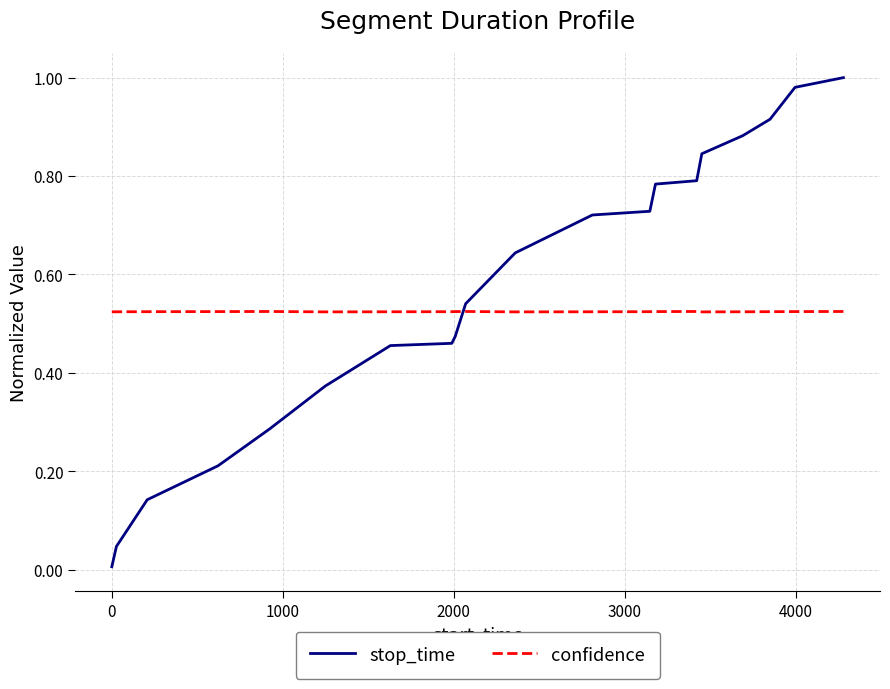

Which series has the largest range (max minus min)?

stop_time